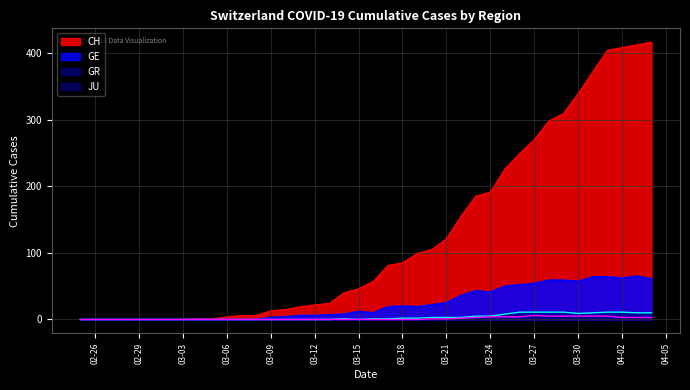

True or false: GR and CH cross at least once.

False